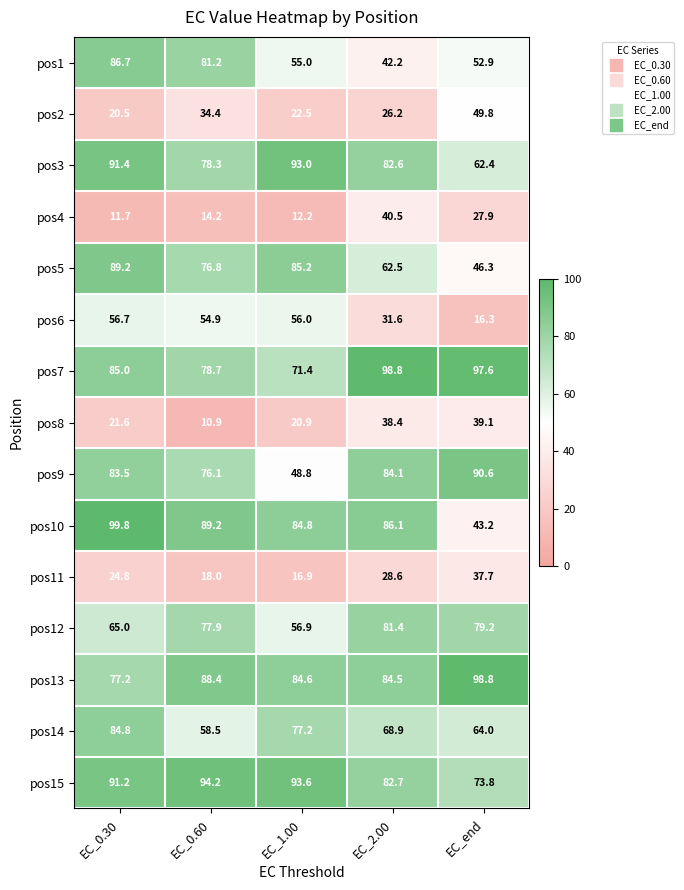

Which category has the highest value across all series?

EC_0.30